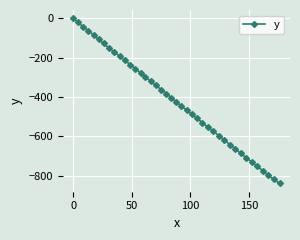

What is the difference between the maximum and minimum values?

838.8